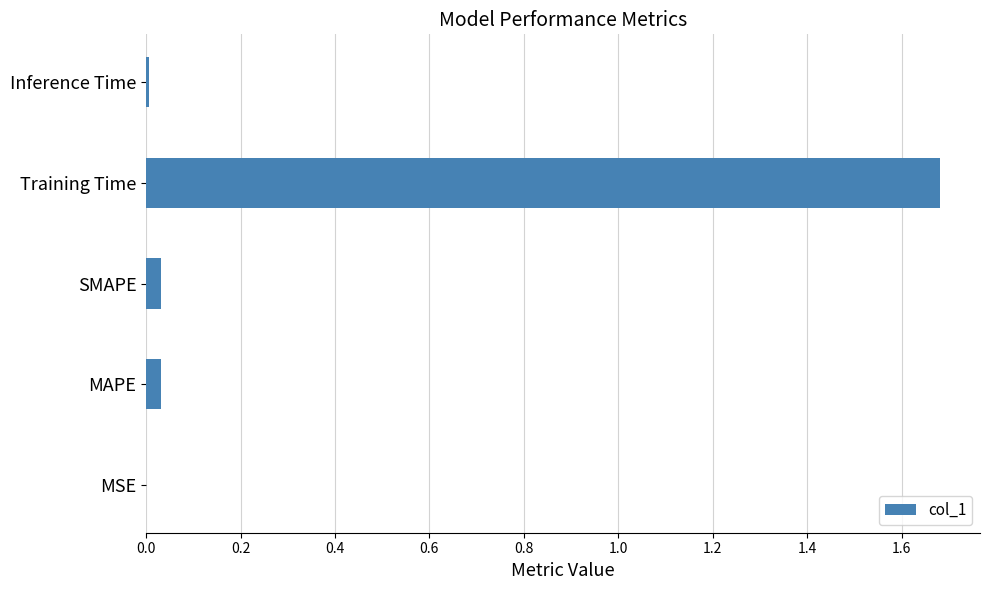

Between SMAPE and Training Time, which is larger?

Training Time